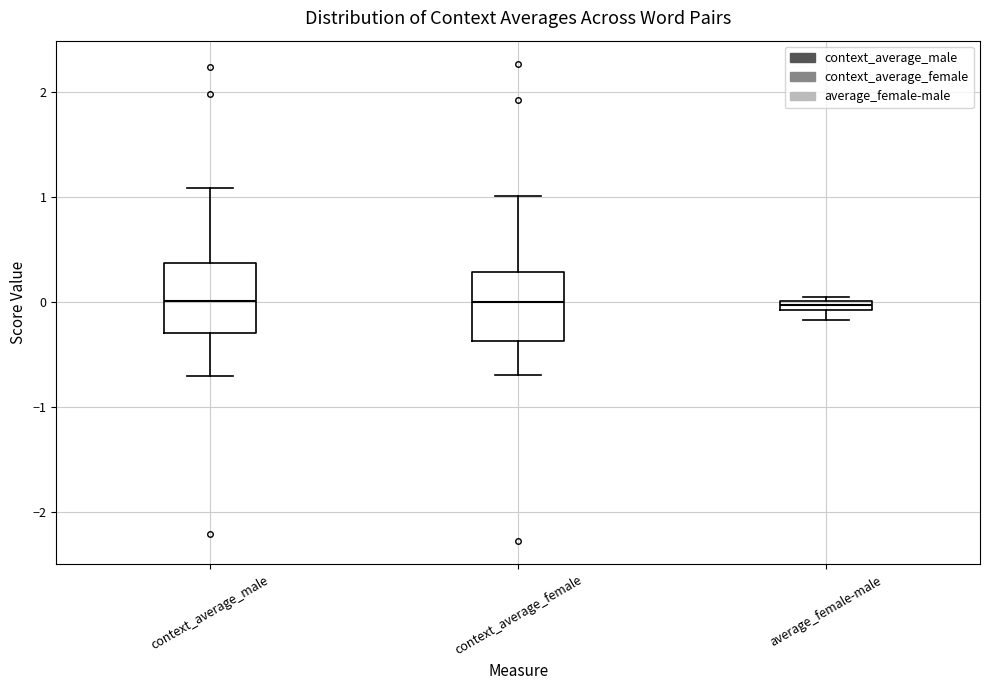

Where does the median line of the box for context_average_male sit on the y-axis? The values are not printed on the chart, so give them approximately, as read against the axis.

0.0